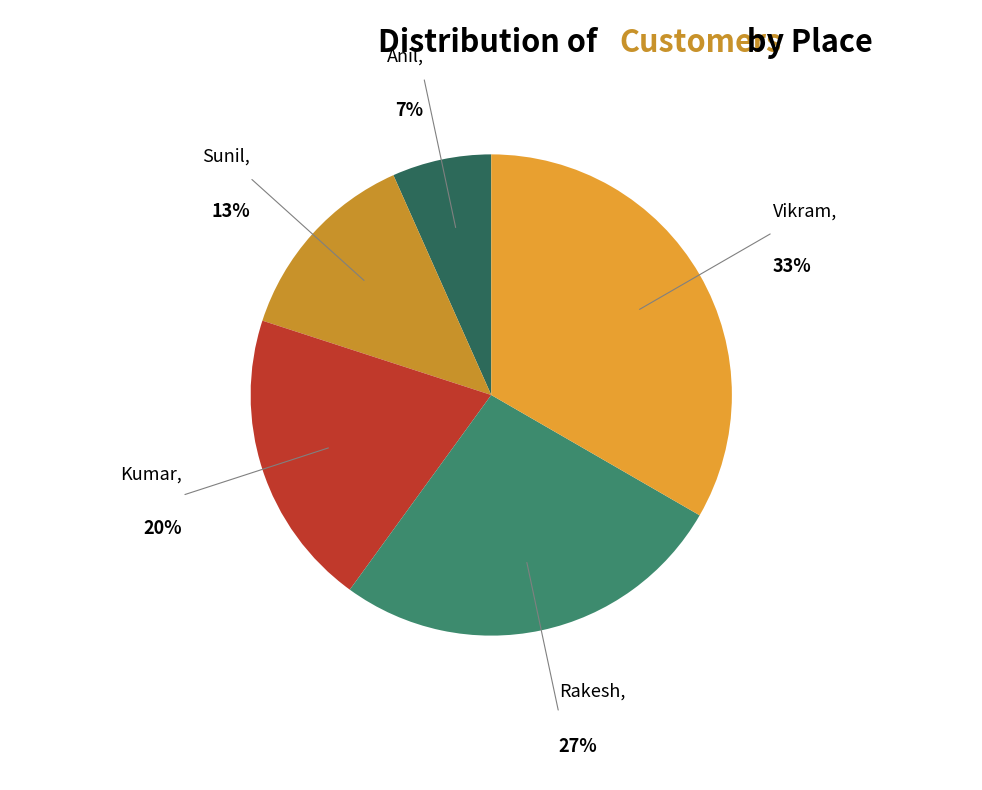

Between Sunil and Rakesh, which is larger?

Rakesh